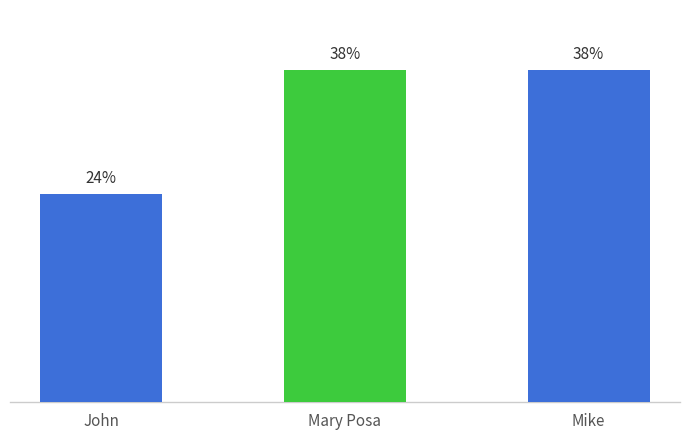

Reading left to right, extract all data points from this chart.

John=2500.1	Mary Posa=4000.0	Mike=4001.0